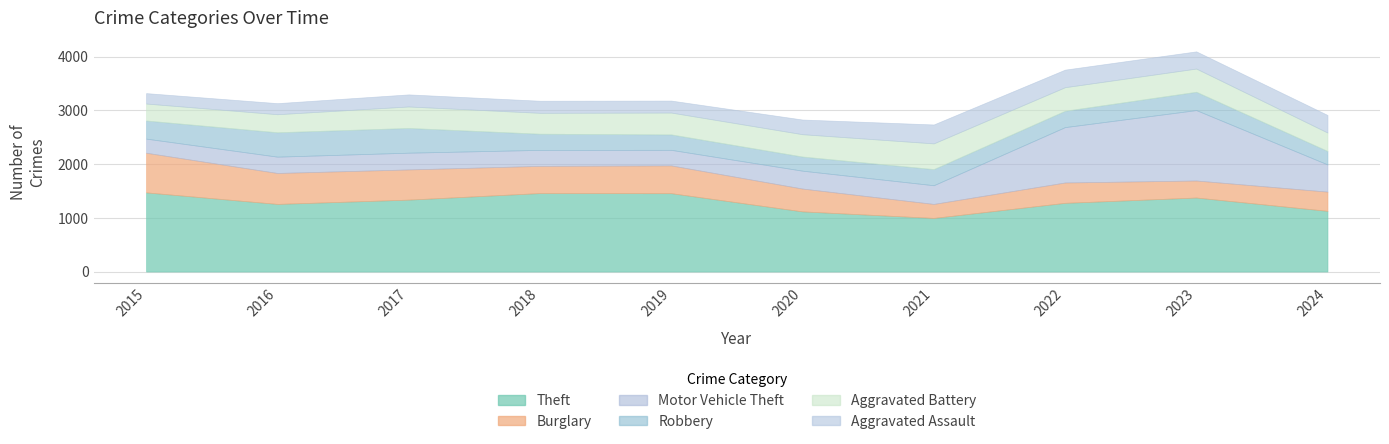

How many lines are shown in the chart?

6